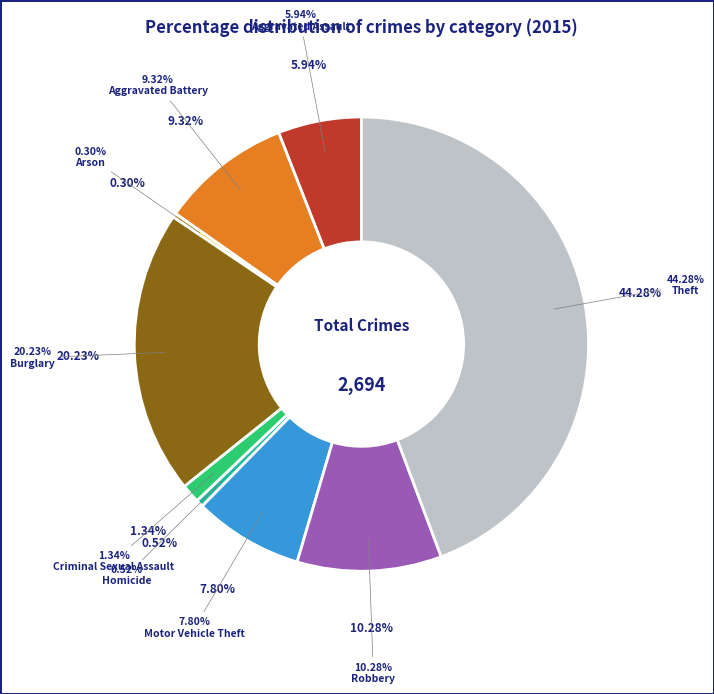

The Aggravated Battery slice represents 16% of the pie. True or false?

False